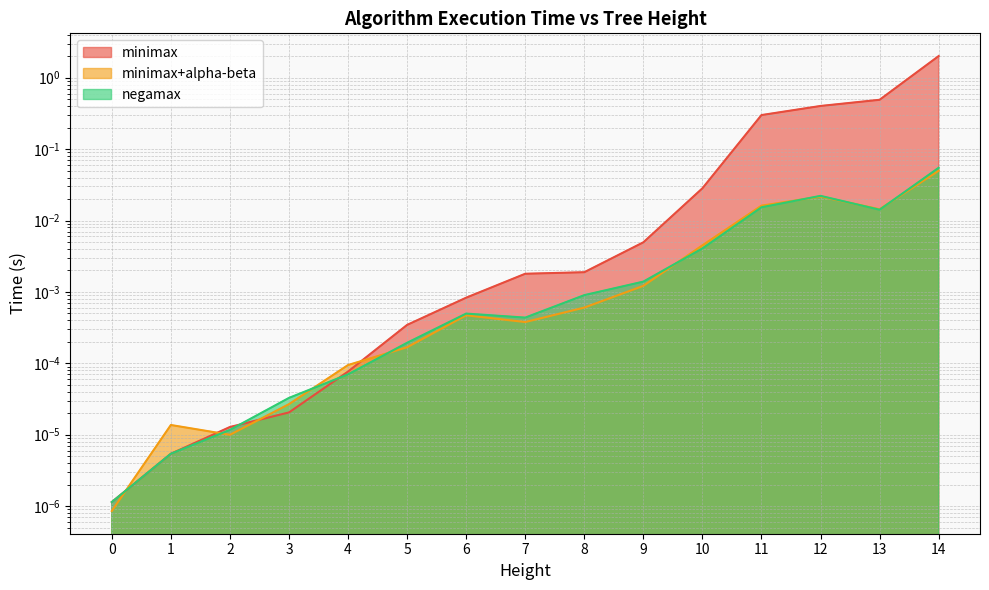

At which category does negamax reach its first local peak?

6